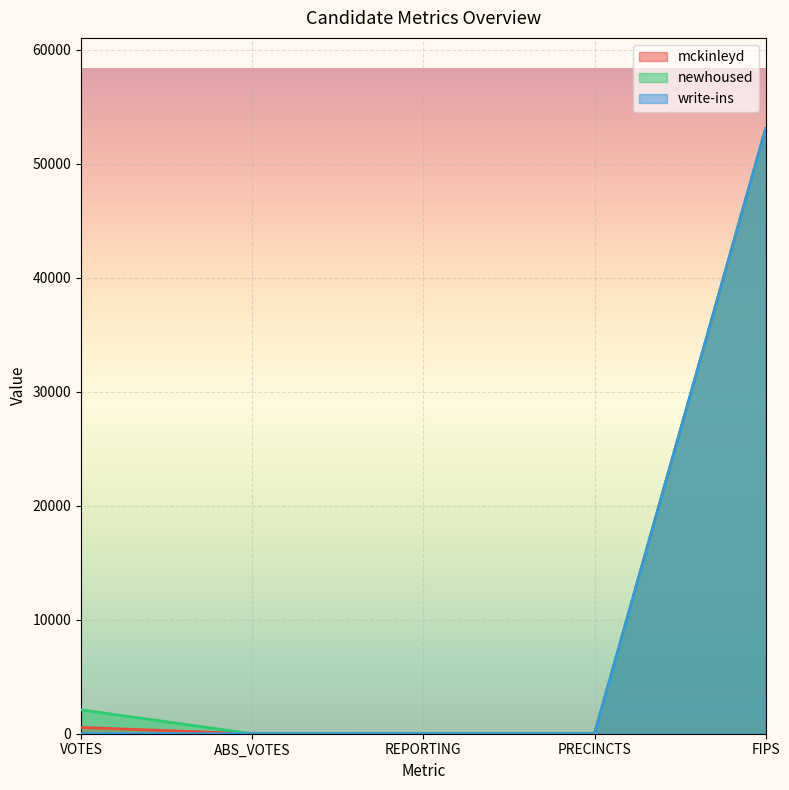

How many lines are shown in the chart?

3